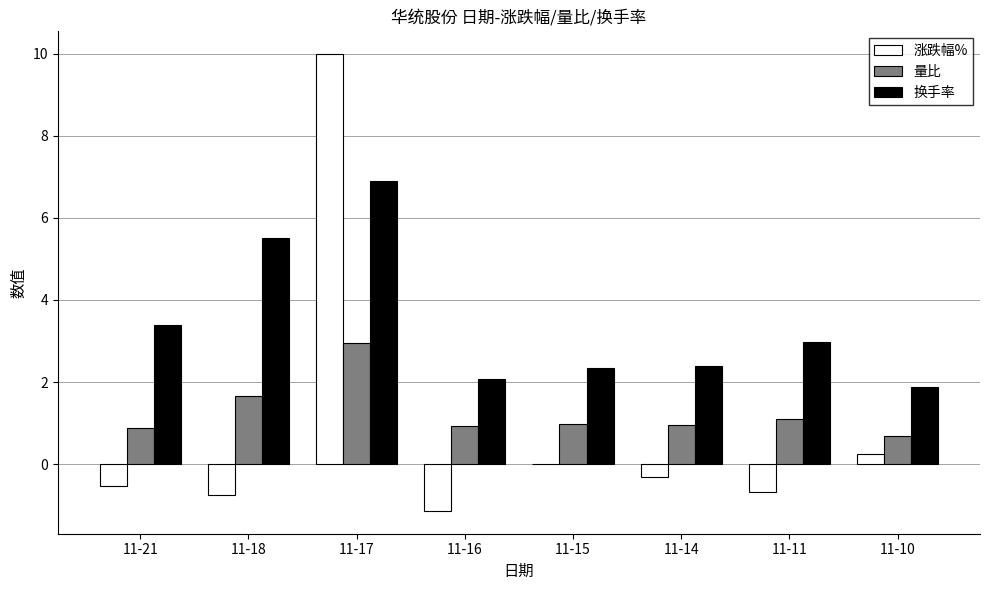

What are all the series names shown in the legend?

涨跌幅%, 量比, 换手率